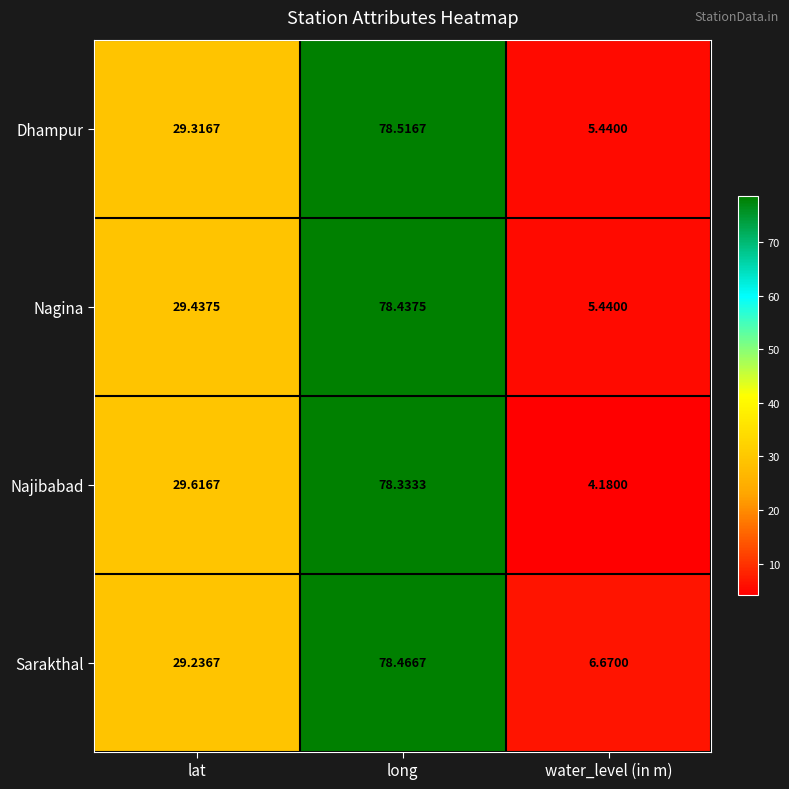

At which label is Nagina closest to 41?

lat